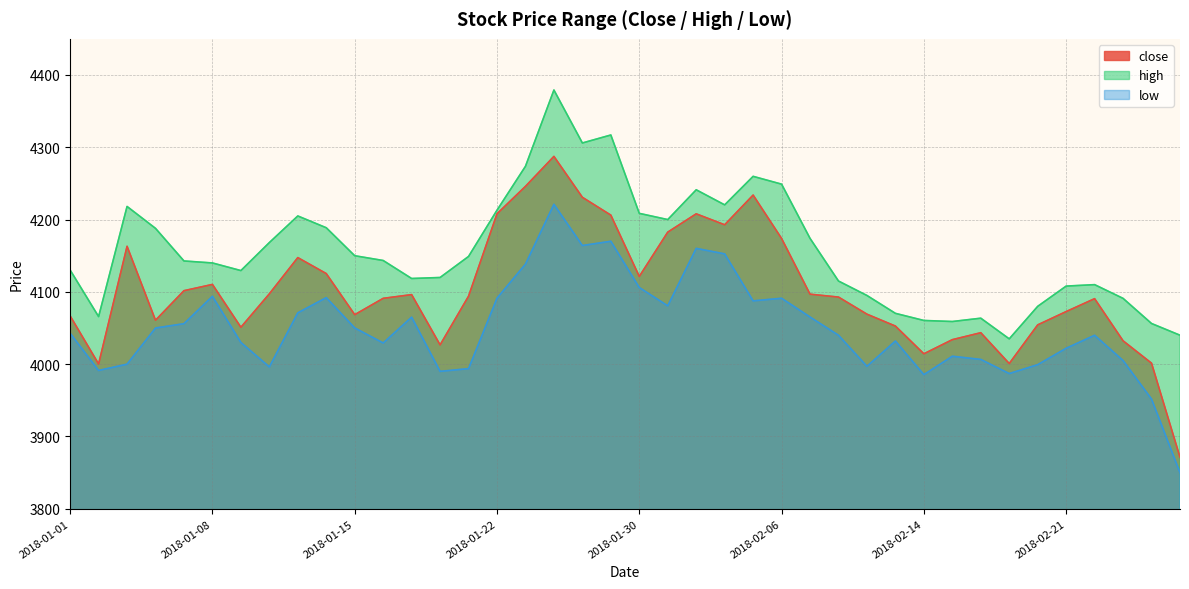

What is the sum of the high values at 2018-02-23 and 2018-01-05?

8233.8